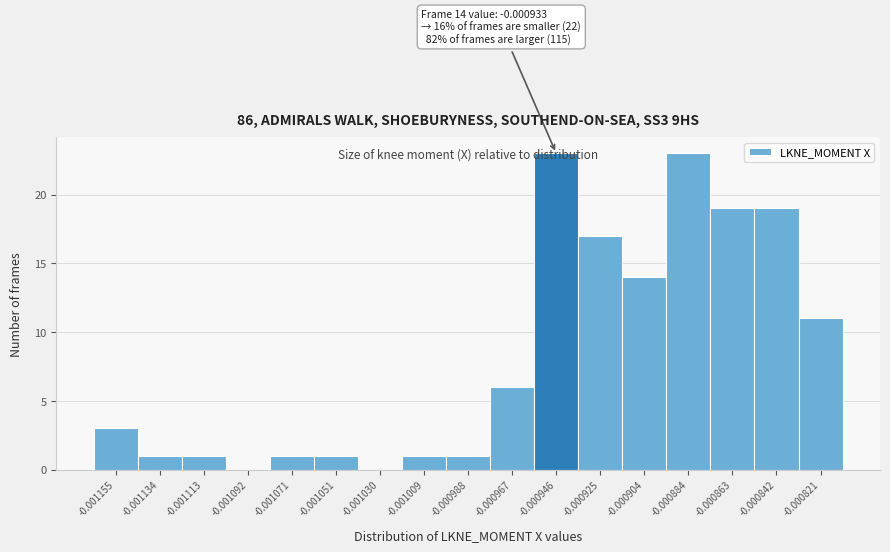

What is the maximum value shown in the chart?

23